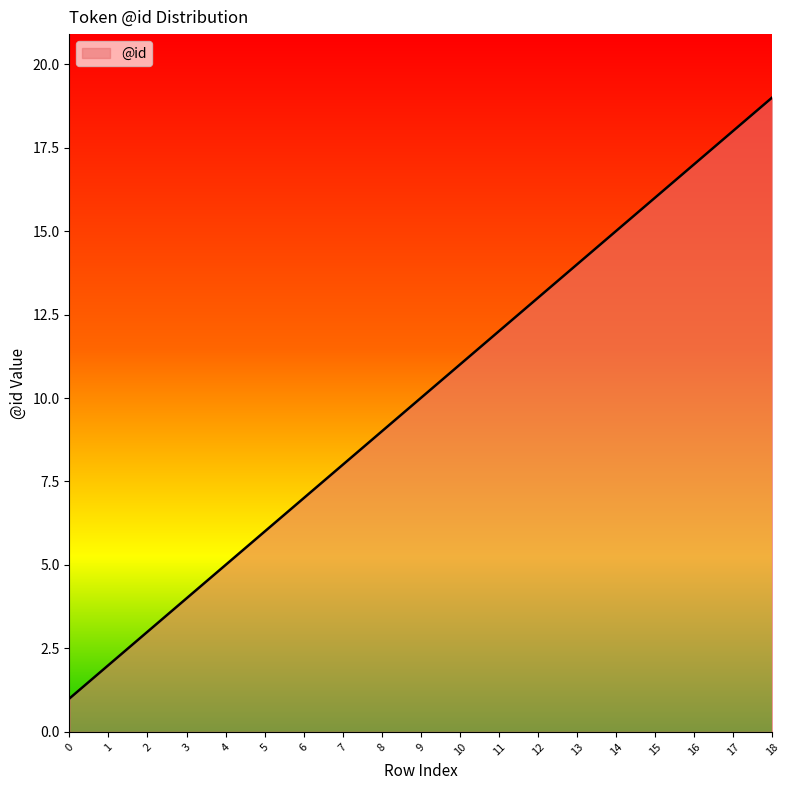

What is the smallest value displayed?

1